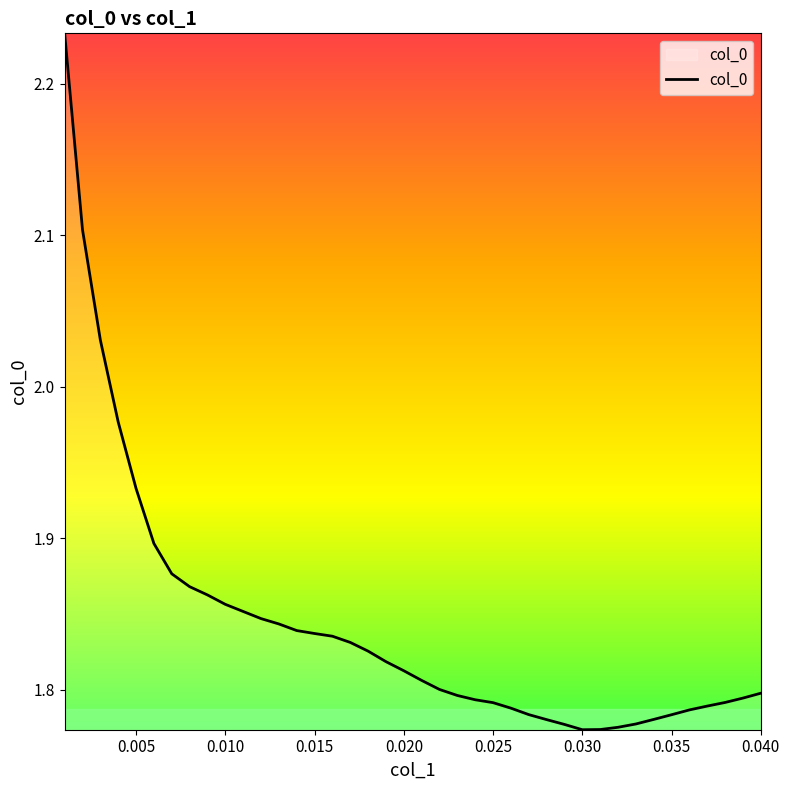

What is the difference between the maximum and minimum values?

0.5